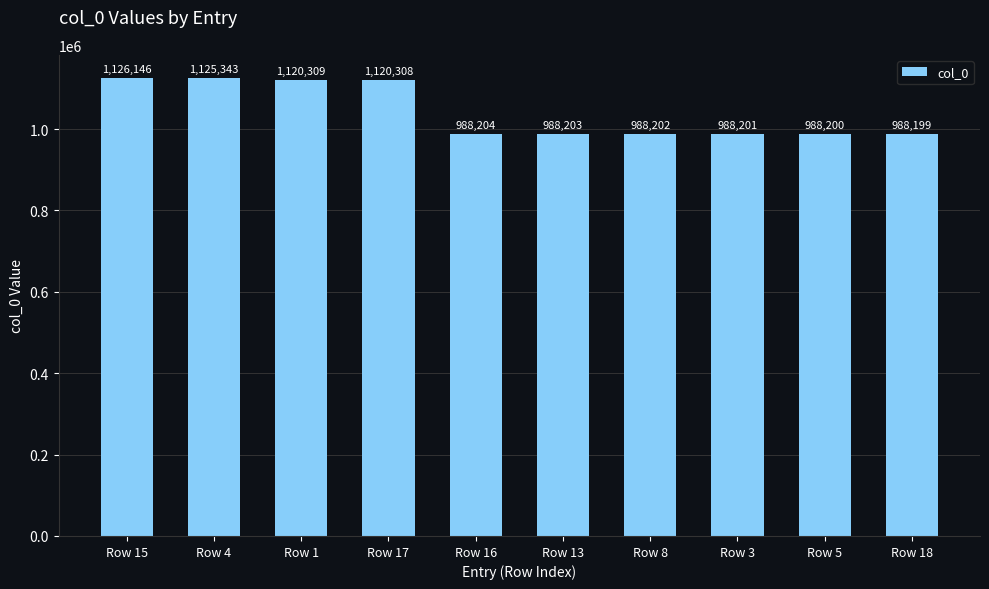

Approximately how many times larger is the value at Row 3 compared to Row 17?

0.9